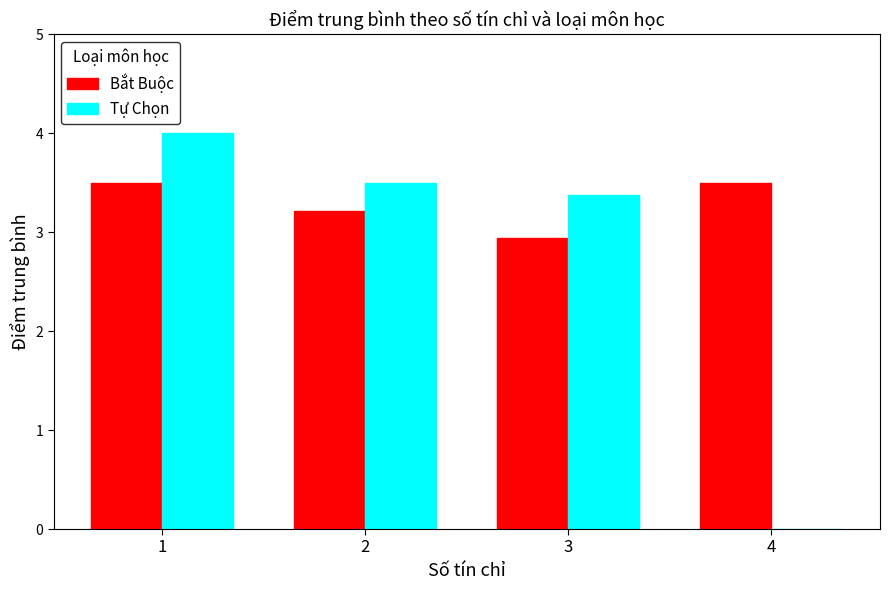

Is it true that Bắt Buộc equals 1.4 at 3?

False